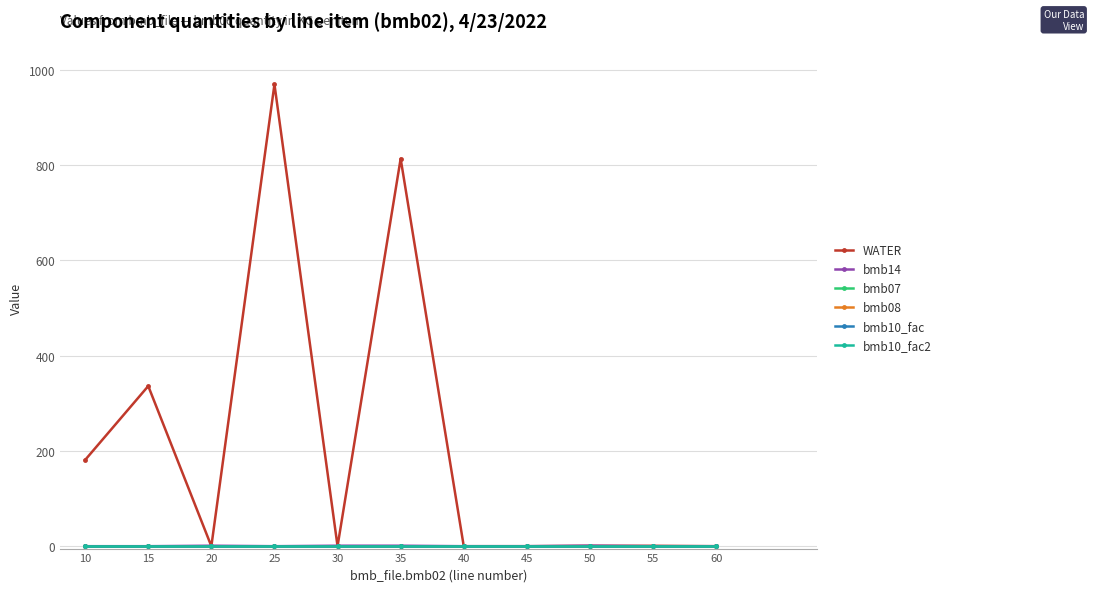

Between 10 and 45, which is larger?

10